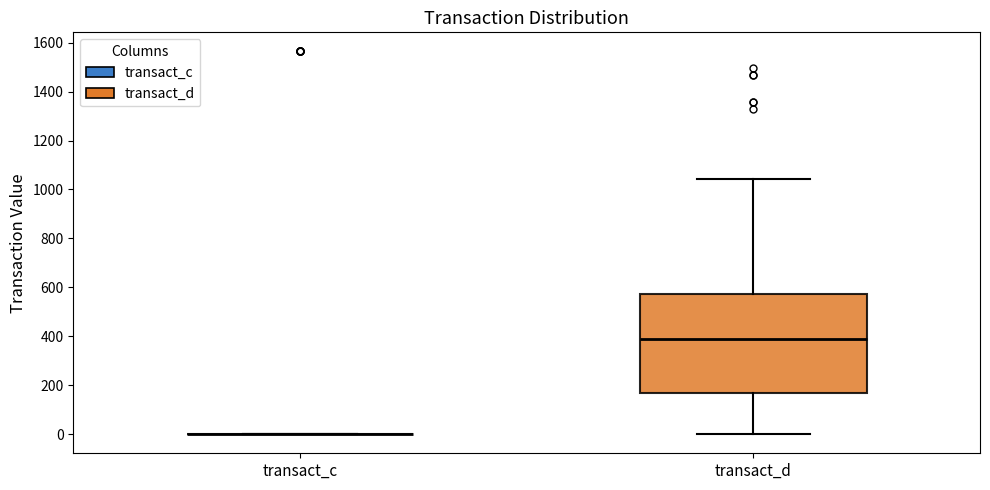

Comparing the boxes themselves (not the whiskers), which one is the tallest?

transact_d